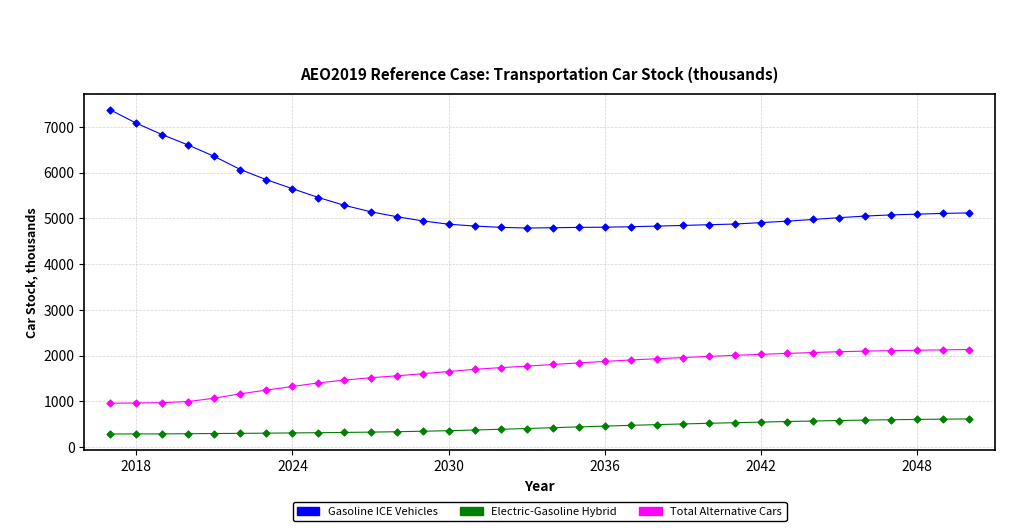

What are all the series names shown in the legend?

Gasoline ICE Vehicles, Electric-Gasoline Hybrid, Total Alternative Cars